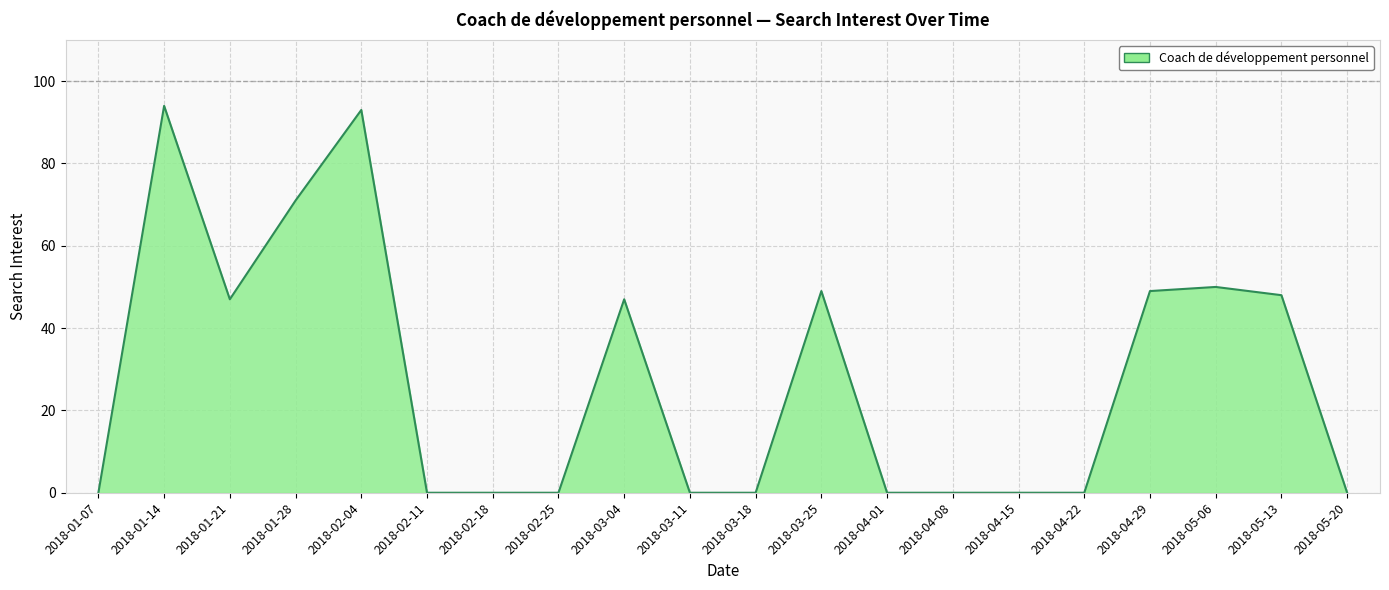

Reading left to right, list all the values displayed in this chart.

2018-01-07=0	2018-01-14=94	2018-01-21=47	2018-01-28=71	2018-02-04=93	2018-02-11=0	2018-02-18=0	2018-02-25=0	2018-03-04=47	2018-03-11=0	2018-03-18=0	2018-03-25=49	2018-04-01=0	2018-04-08=0	2018-04-15=0	2018-04-22=0	2018-04-29=49	2018-05-06=50	2018-05-13=48	2018-05-20=0